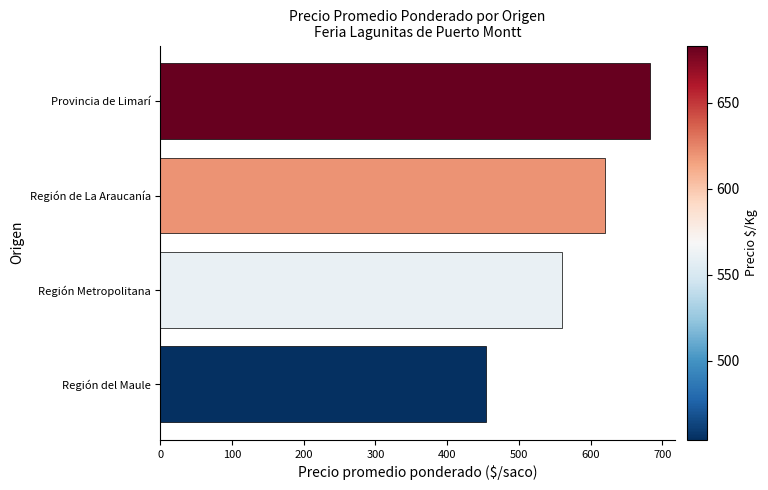

What is the sum of the values at Región Metropolitana and Región de La Araucanía?

1180.0